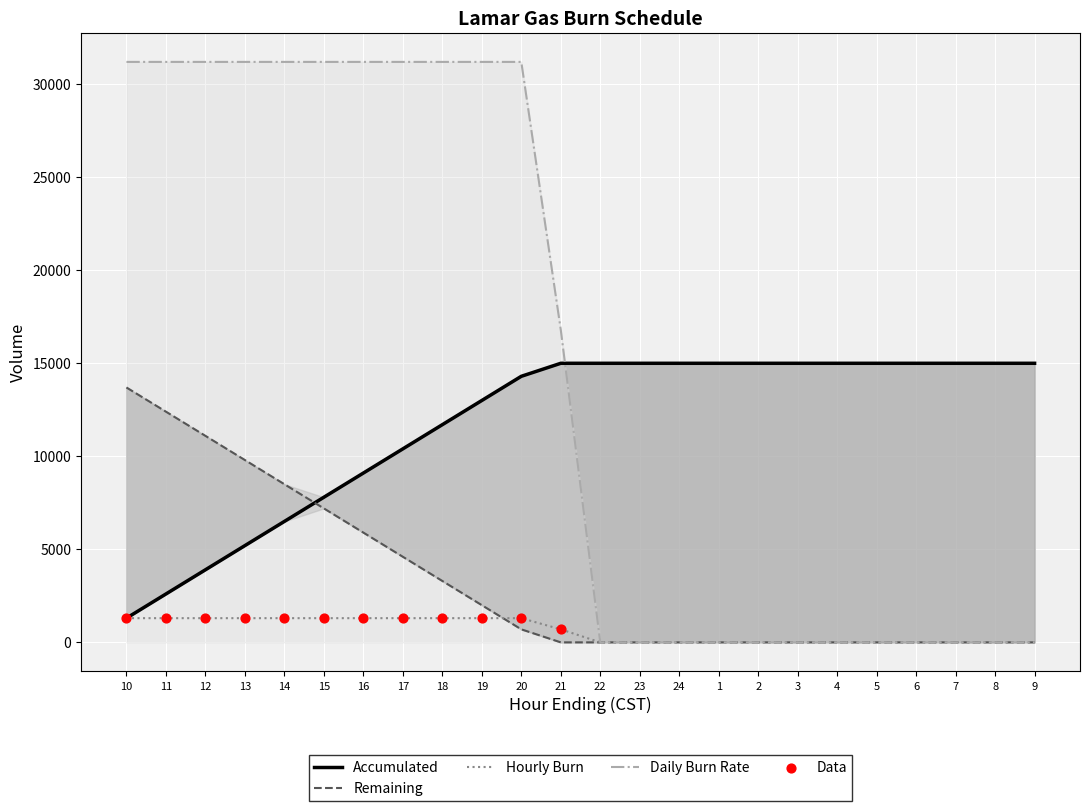

At which category is the sum across all series the highest?

10